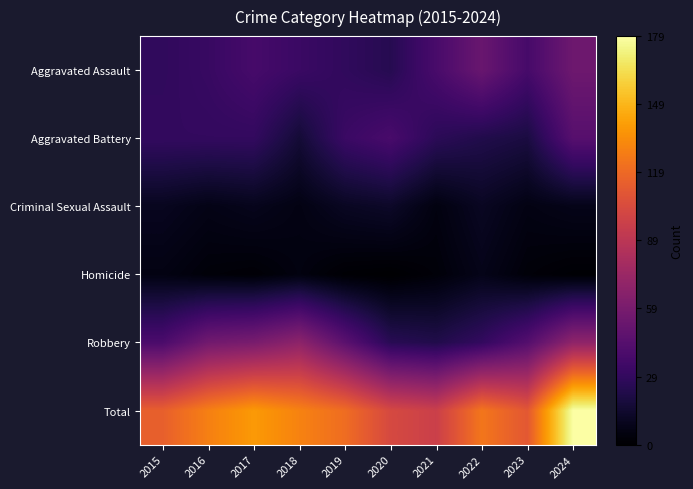

Which label corresponds to the largest value in the chart?

2024